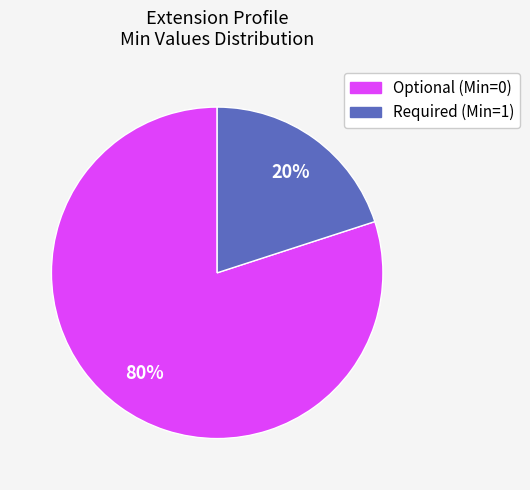

To the nearest percent, what is the difference between the largest and smallest slice percentages?

60%